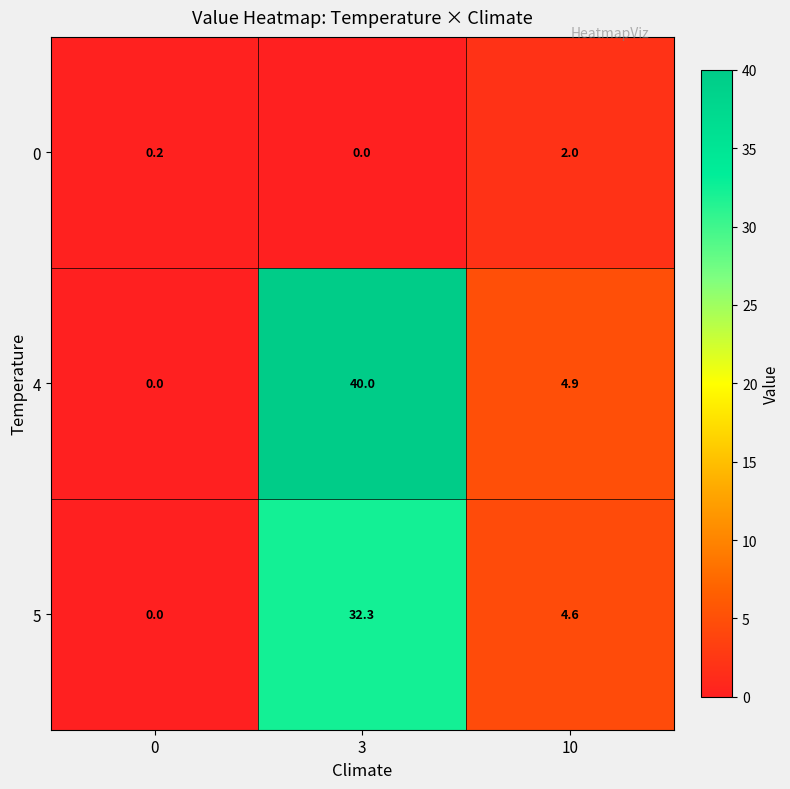

What value does the 4 series have at 3?

40.0